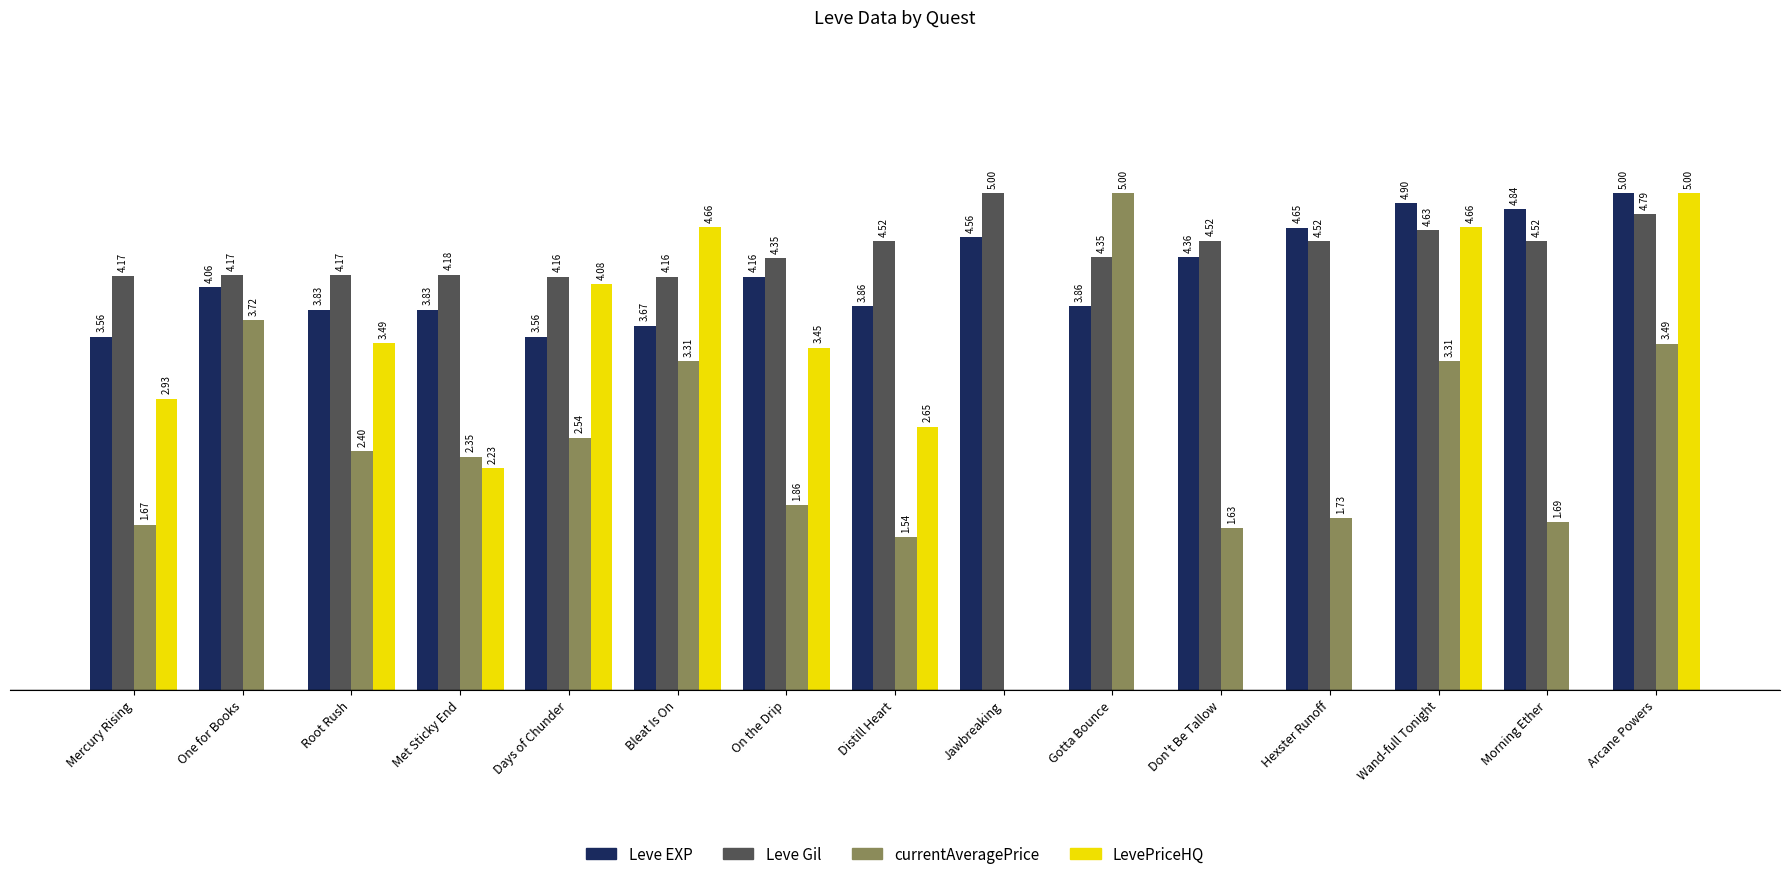

Is the value of LevePriceHQ at On the Drip greater than the value of Leve Gil at Wand-full Tonight?

No